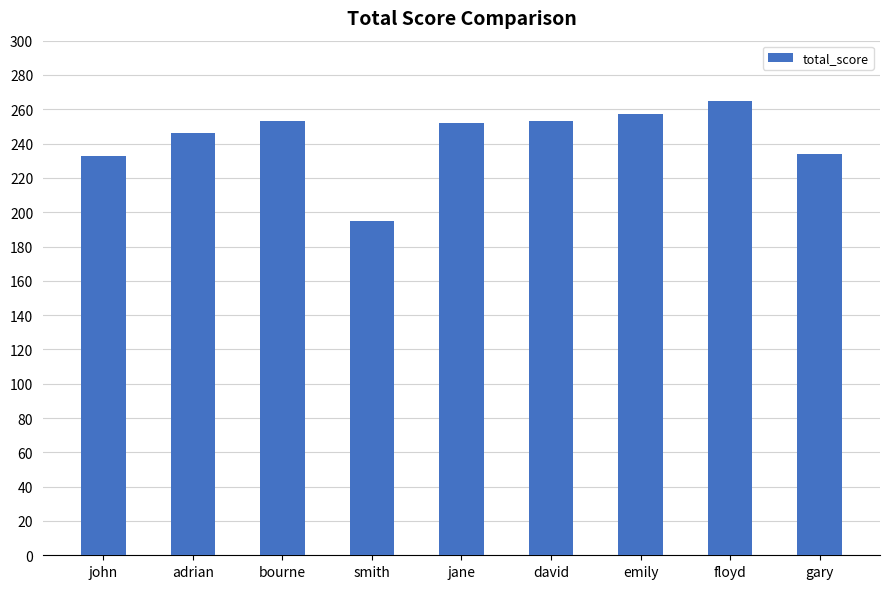

Approximately how many times larger is the value at bourne compared to emily?

1.0